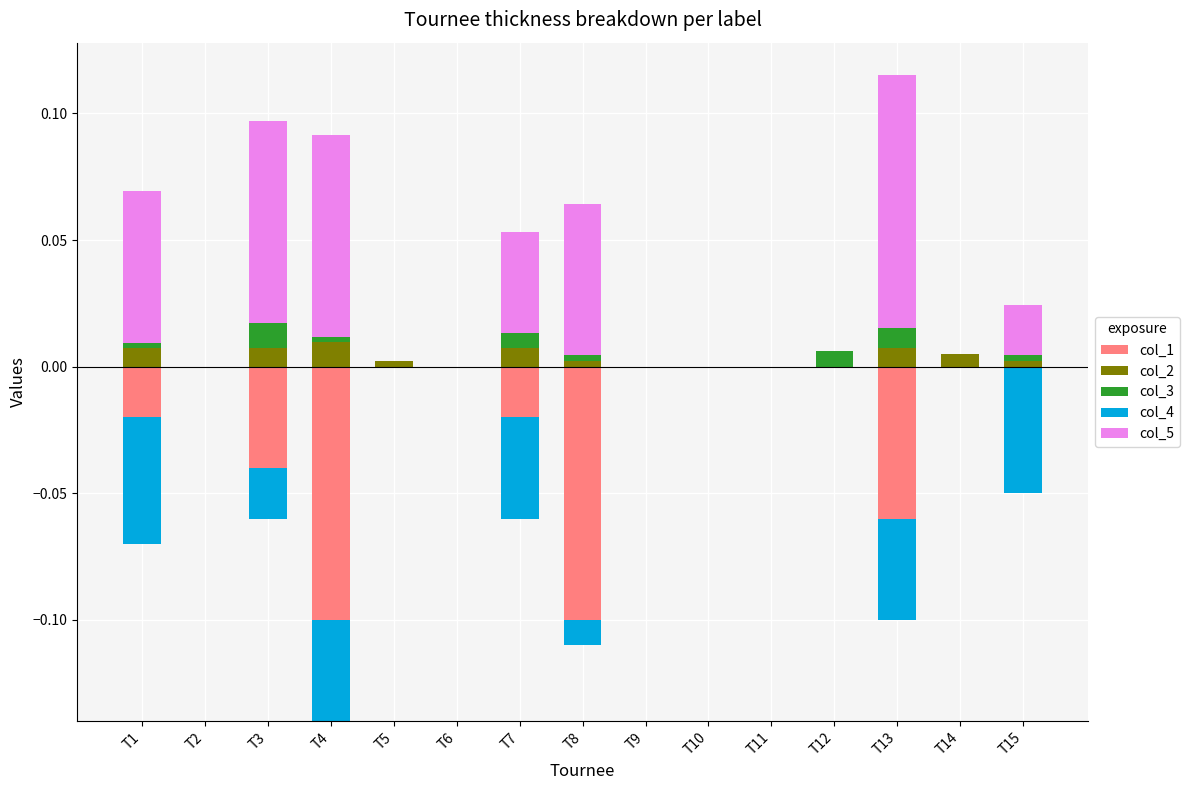

The col_2 series shows 0.0 at T10. True or false?

True